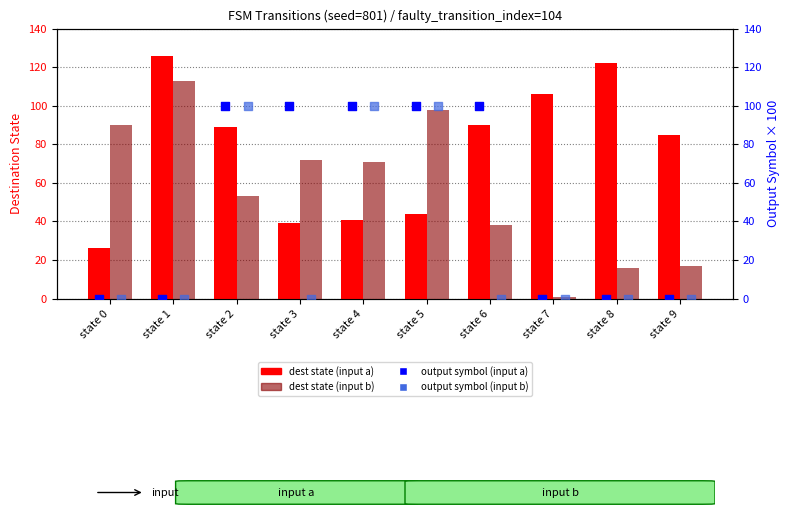

Which series reaches the minimum Y coordinate?

output a